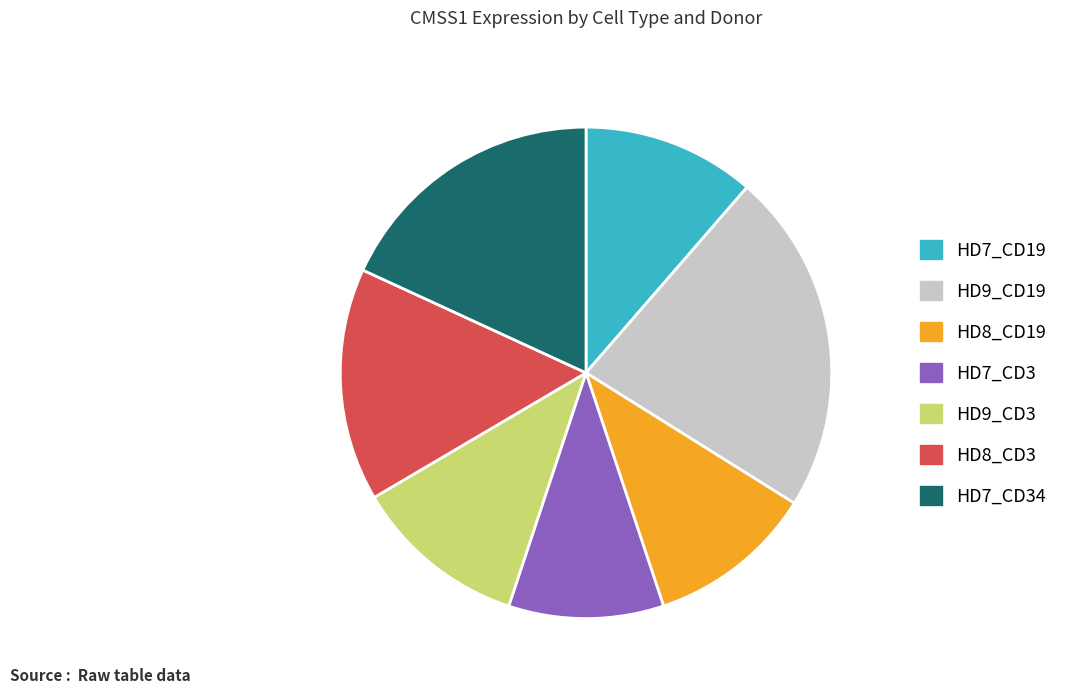

Does HD8_CD19 represent more than half of the total?

No